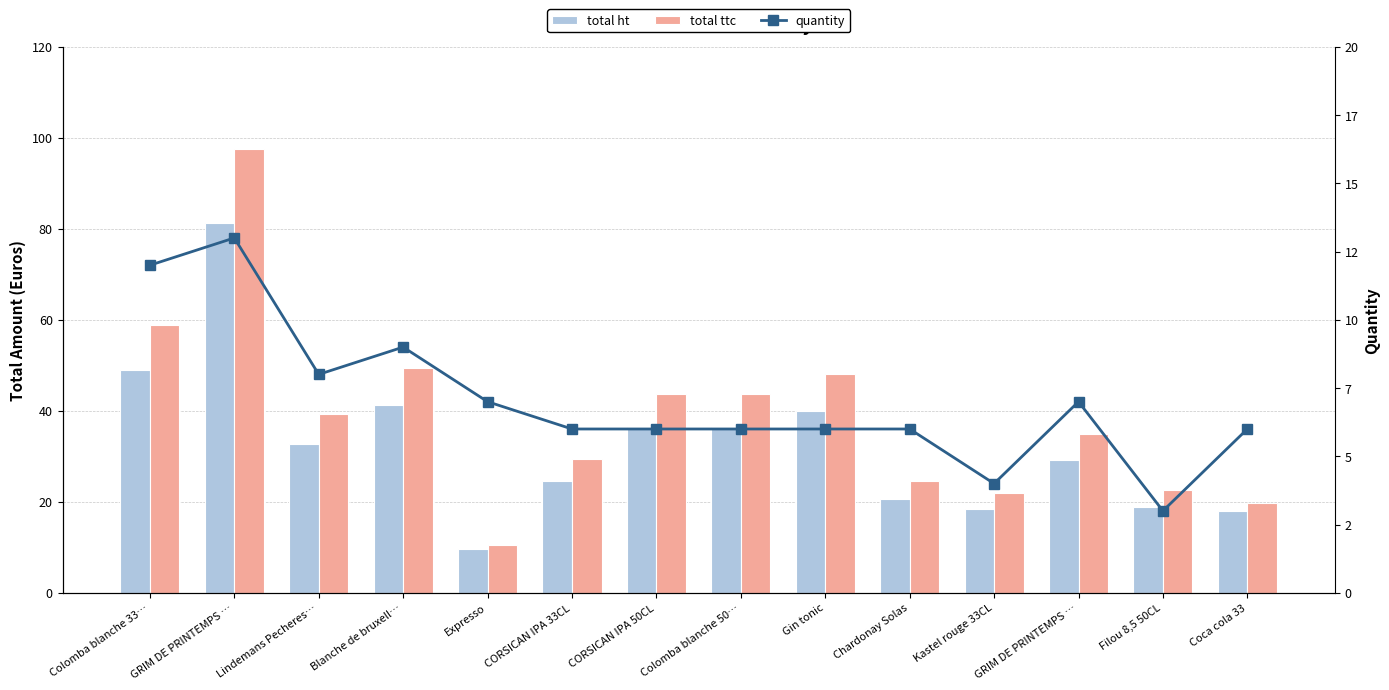

How many distinct data groups are displayed?

3